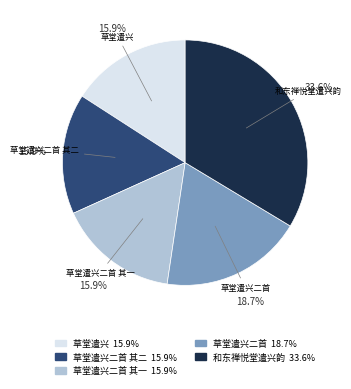

Approximately how many times larger is the value at 草堂遣兴二首 compared to 草堂遣兴?

1.2